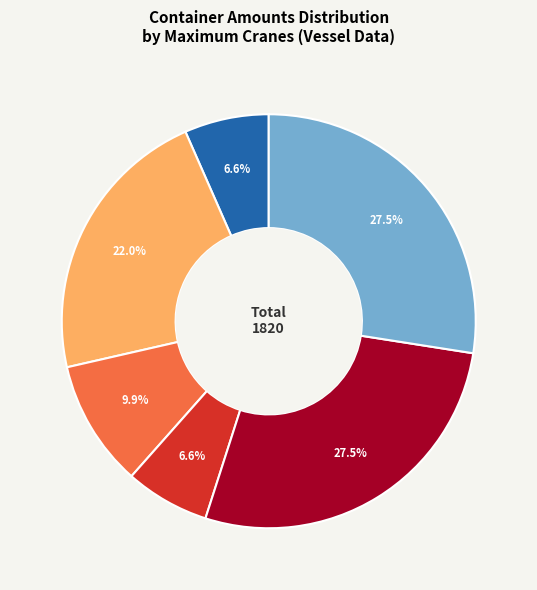

Is there a majority slice in this chart?

No